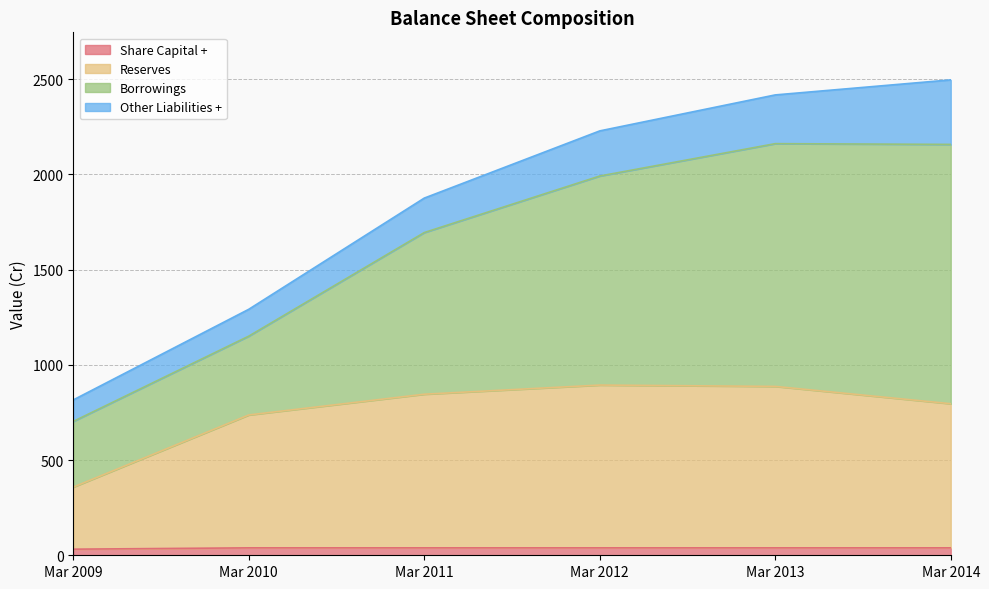

The value of Reserves at Mar 2014 is 796. True or false?

True